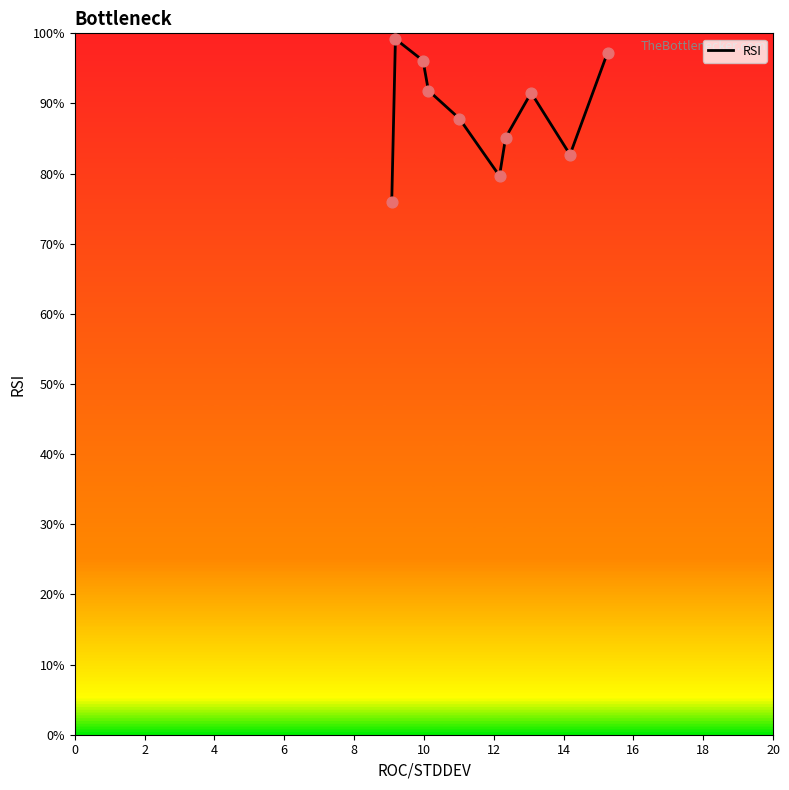

What is the smallest value displayed?

75.9